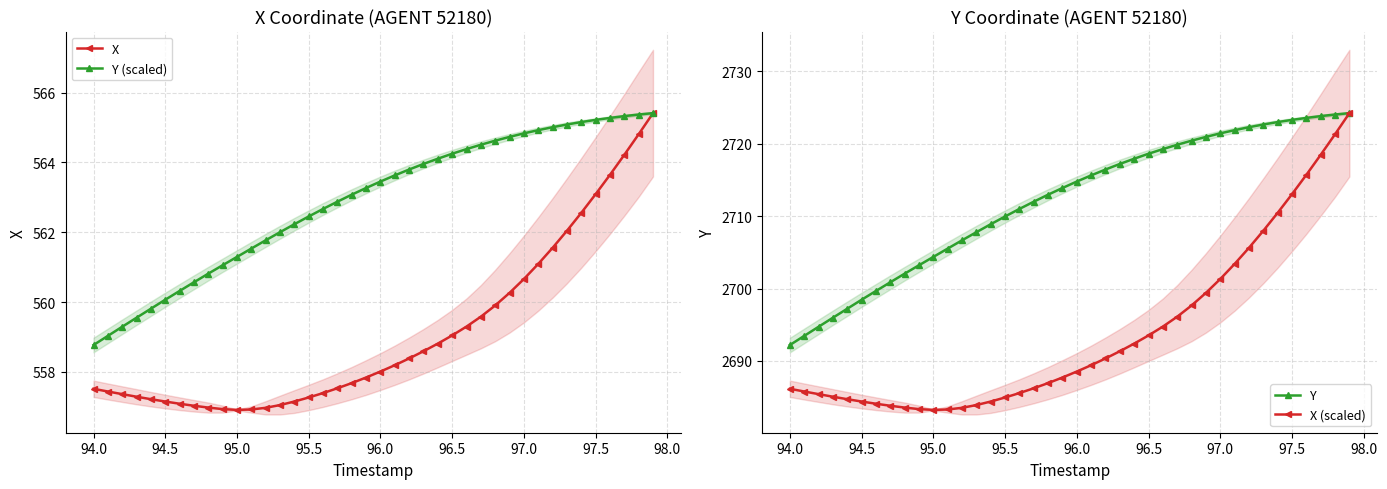

True or false: Y (scaled) and X (scaled) intersect in this chart.

False